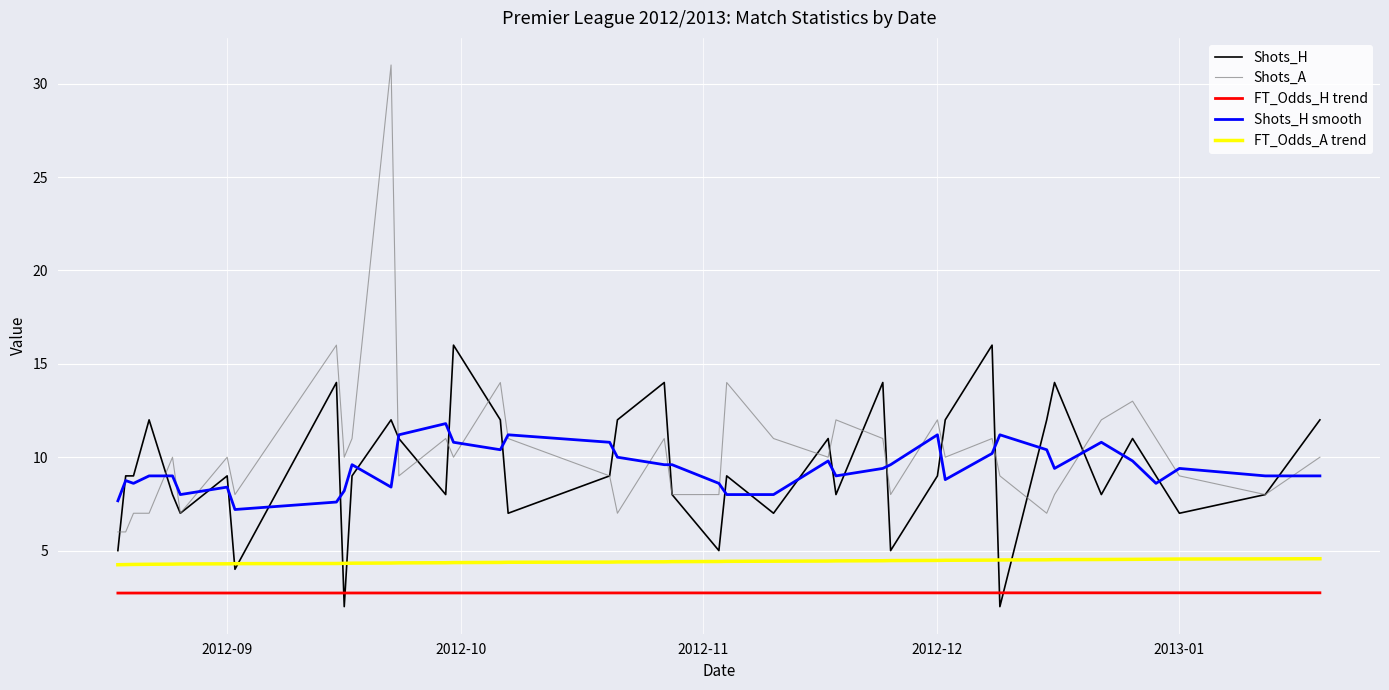

What are all the series names shown in the legend?

Shots_H, Shots_A, FT_Odds_H trend, Shots_H smooth, FT_Odds_A trend